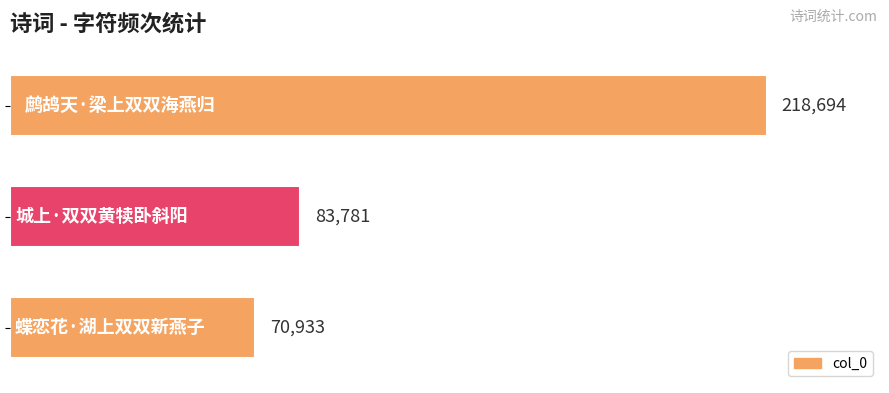

Reading top to bottom, what are all the values shown in this chart?

218694	83781	70933